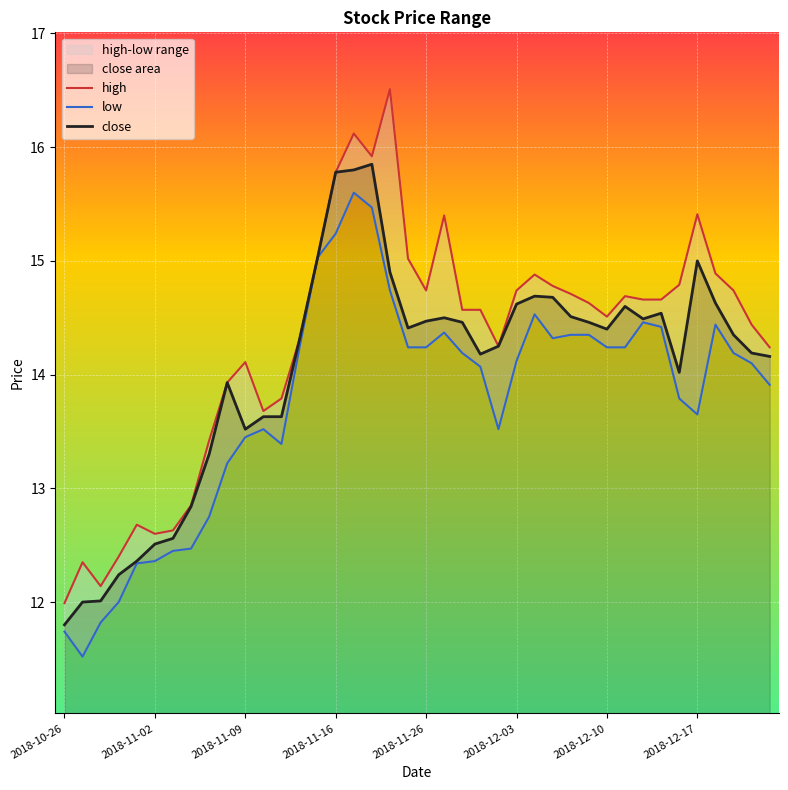

How many lines are shown in the chart?

3